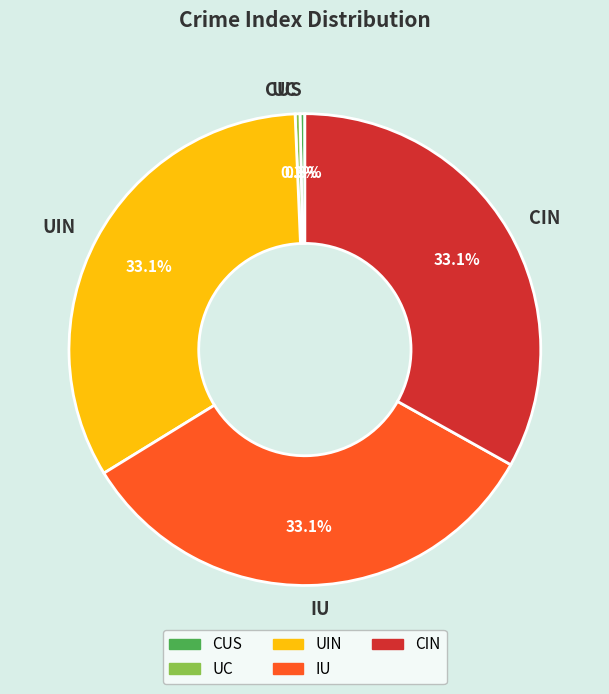

What percentage is NOT represented by IU?

66.9%